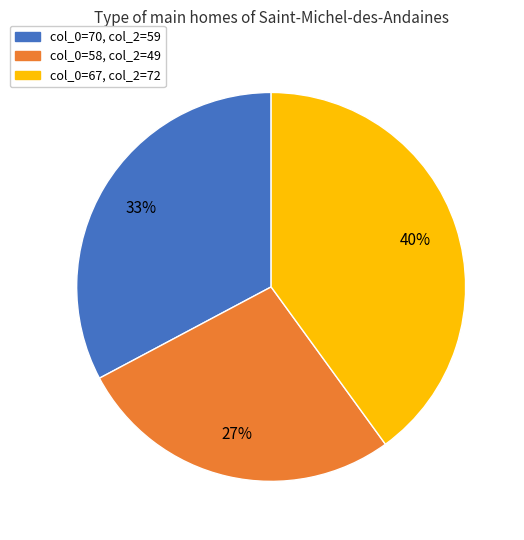

To the nearest percent, what is the difference between the largest and smallest slice percentages?

13%